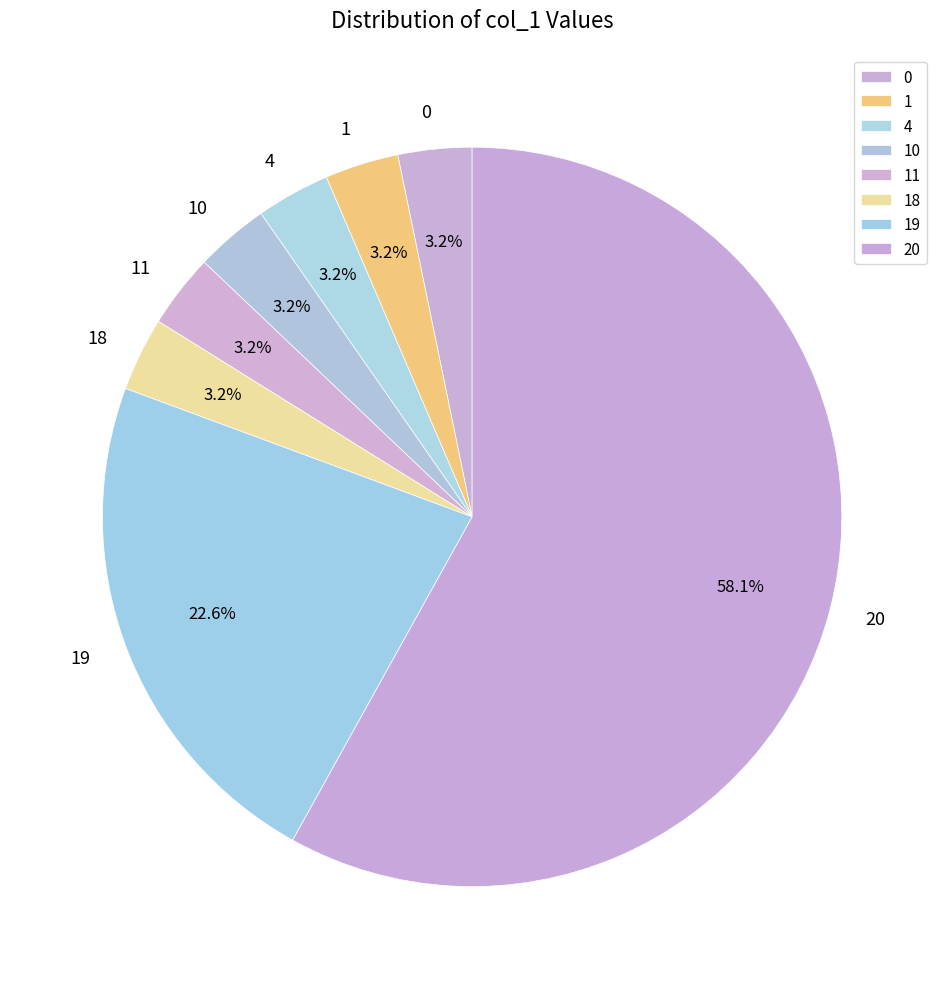

Which category has the biggest portion of the pie?

20